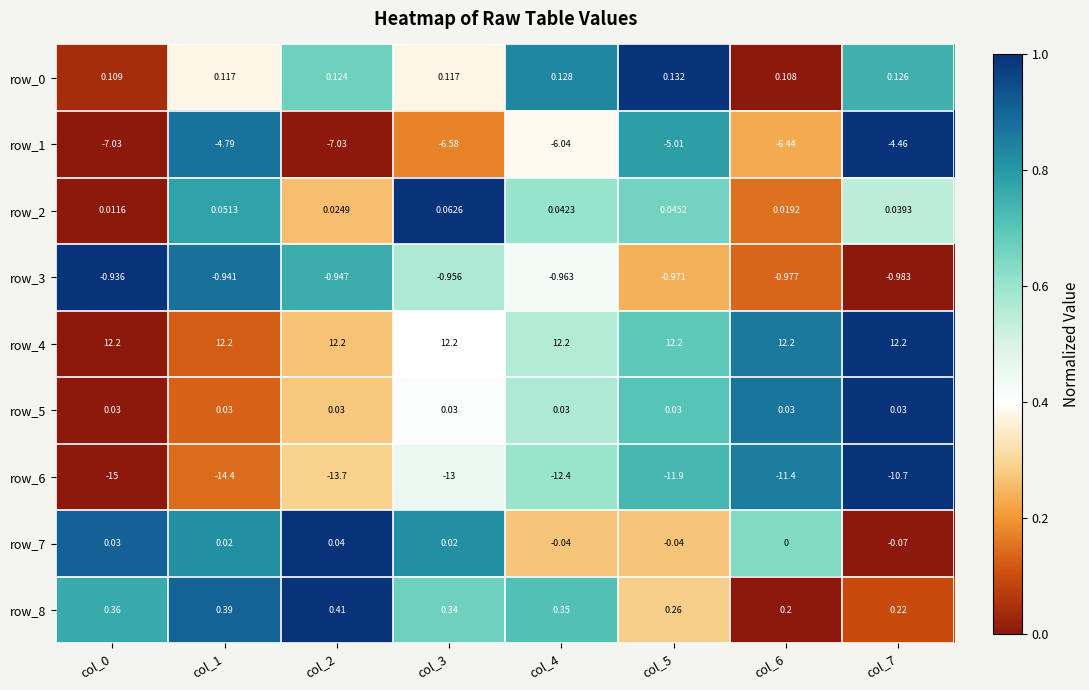

Reading left to right, transcribe all the data shown in this chart.

row_0: 0.0	0.4	0.7	0.4	0.8	1.0	0.0	0.7
row_1: 0.0	0.9	0.0	0.2	0.4	0.8	0.2	1.0
row_2: 0.0	0.8	0.3	1.0	0.6	0.7	0.1	0.5
row_3: 1.0	0.9	0.8	0.6	0.4	0.2	0.1	0.0
row_4: 0.0	0.1	0.3	0.4	0.6	0.7	0.9	1.0
row_5: 0.0	0.1	0.3	0.4	0.6	0.7	0.9	1.0
row_6: 0.0	0.1	0.3	0.5	0.6	0.7	0.9	1.0
row_7: 0.9	0.8	1.0	0.8	0.3	0.3	0.6	0.0
row_8: 0.8	0.9	1.0	0.7	0.7	0.3	0.0	0.1